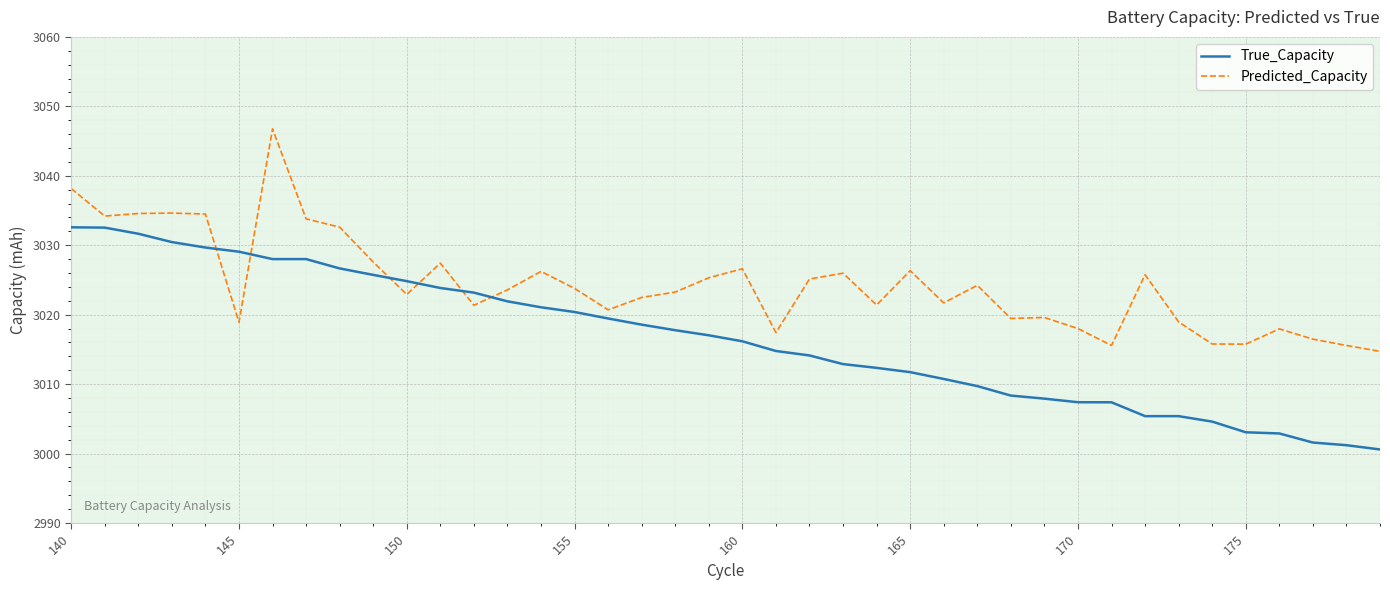

How many intersections are there between True_Capacity and Predicted_Capacity?

6